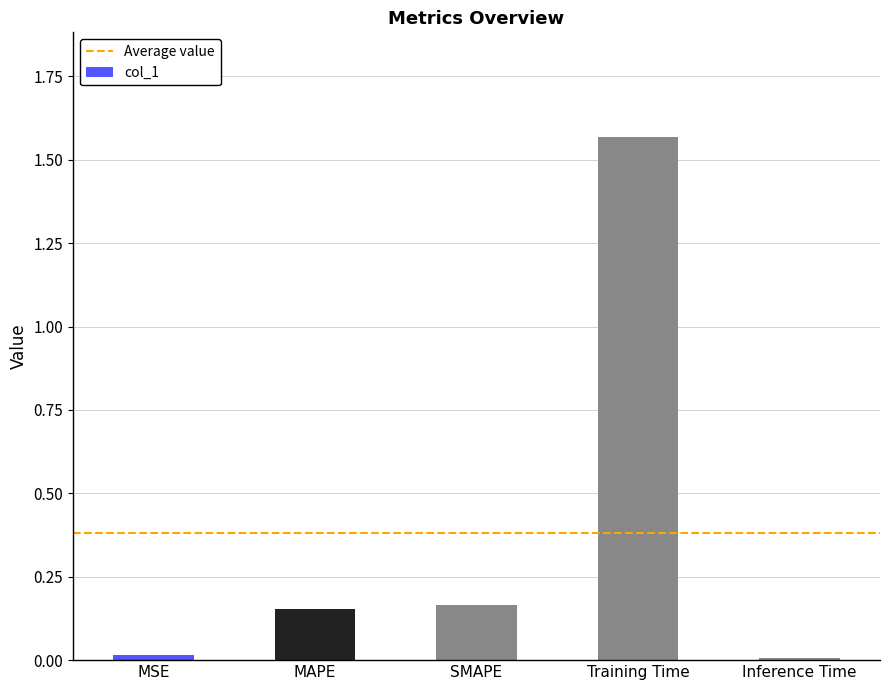

What is the sum of all values?

1.9